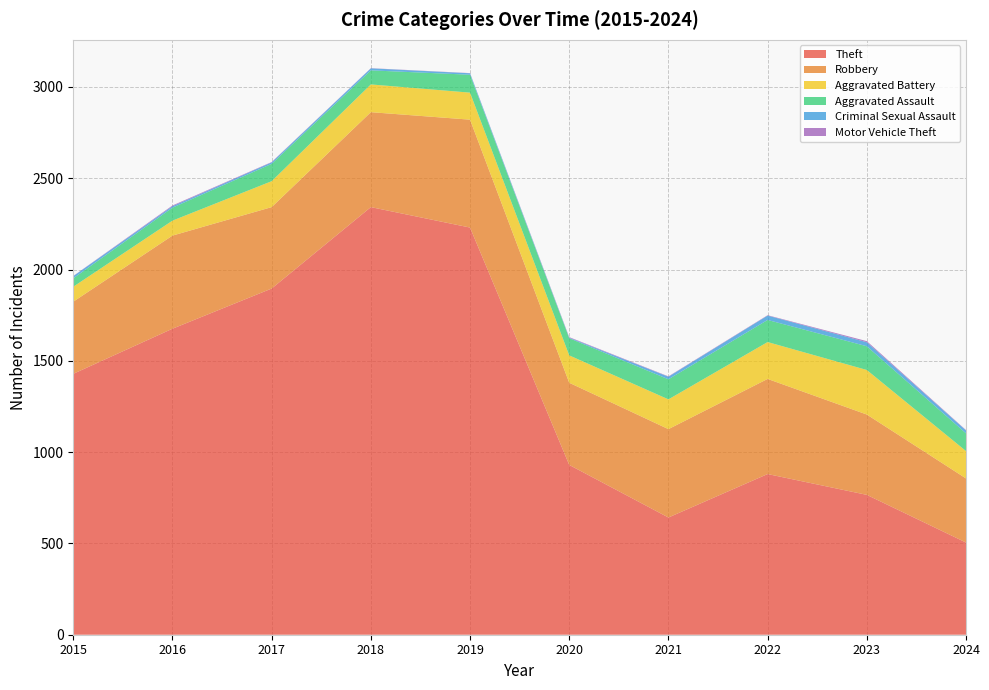

Reading left to right, list all the values displayed in this chart.

Theft: 2015=1429	2016=1676	2017=1896	2018=2342	2019=2230	2020=930	2021=642	2022=880	2023=766	2024=505
Robbery: 2015=395	2016=510	2017=446	2018=520	2019=591	2020=450	2021=484	2022=521	2023=440	2024=351
Aggravated Battery: 2015=82	2016=82	2017=142	2018=152	2019=148	2020=150	2021=163	2022=202	2023=244	2024=150
Aggravated Assault: 2015=46	2016=71	2017=95	2018=77	2019=98	2020=94	2021=110	2022=121	2023=130	2024=97
Criminal Sexual Assault: 2015=12	2016=8	2017=8	2018=11	2019=8	2020=3	2021=14	2022=24	2023=22	2024=16
Motor Vehicle Theft: 2015=1	2016=4	2017=2	2018=1	2019=1	2020=3	2021=2	2022=2	2023=6	2024=2